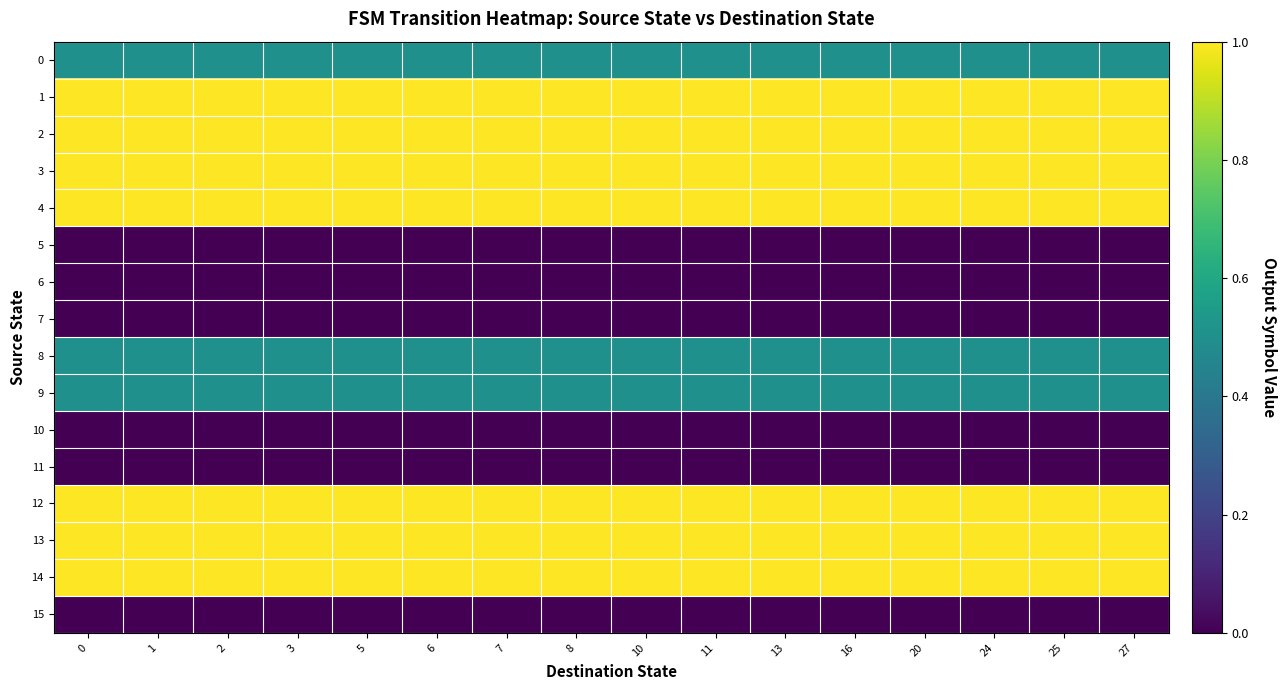

Which series has the largest total across all categories?

1